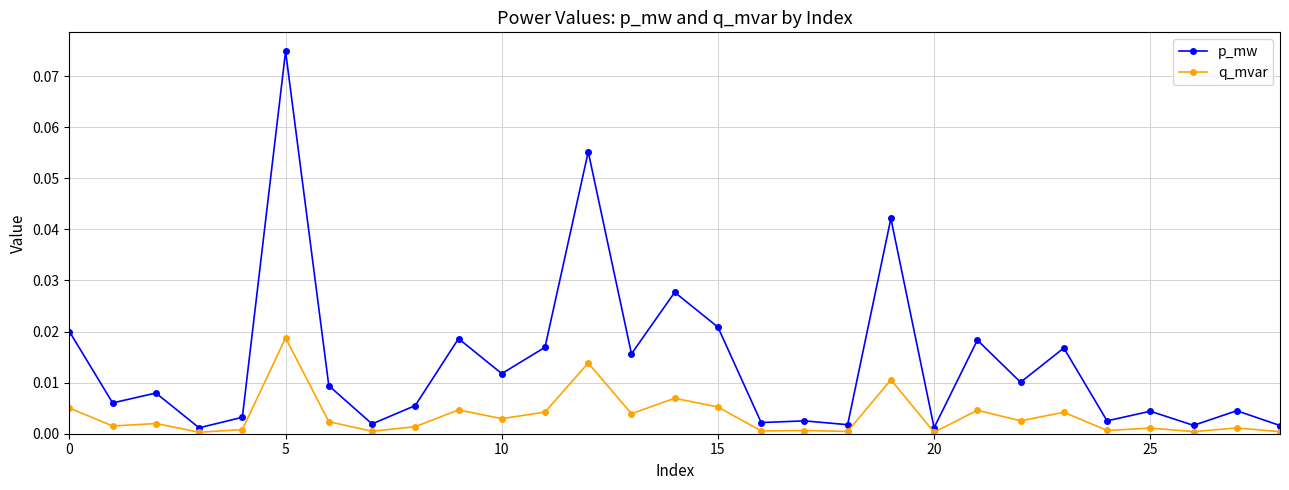

What are all the series names shown in the legend?

p_mw, q_mvar